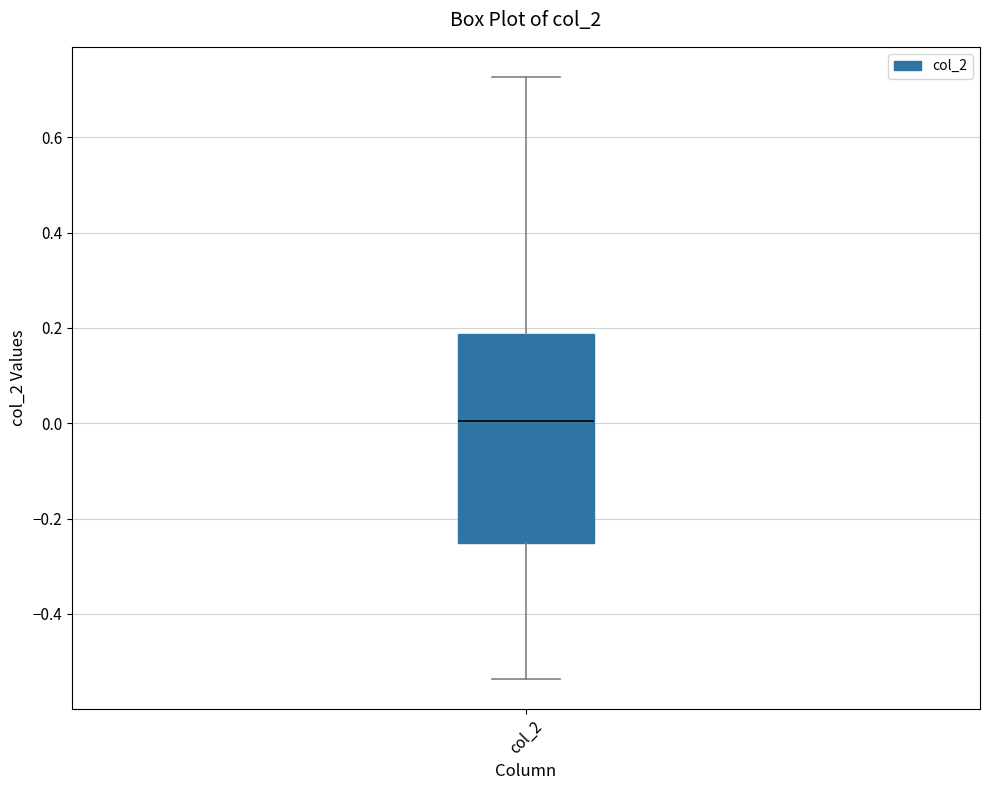

Read this box plot against the y-axis: the position of the median line, the range covered by the box, and the ends of both whiskers. The values are not printed on the chart, so give them approximately, as read against the axis.

median 0.00, box -0.26 to 0.18, whiskers -0.54 to 0.72